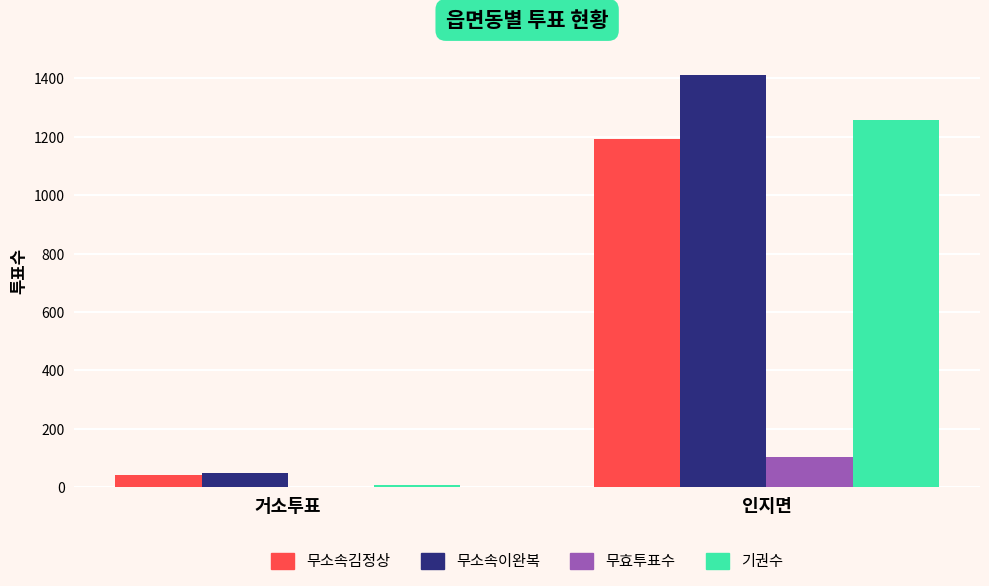

Is the value of 무소속이완복 at 인지면 greater than the value of 무소속김정상 at 인지면?

Yes